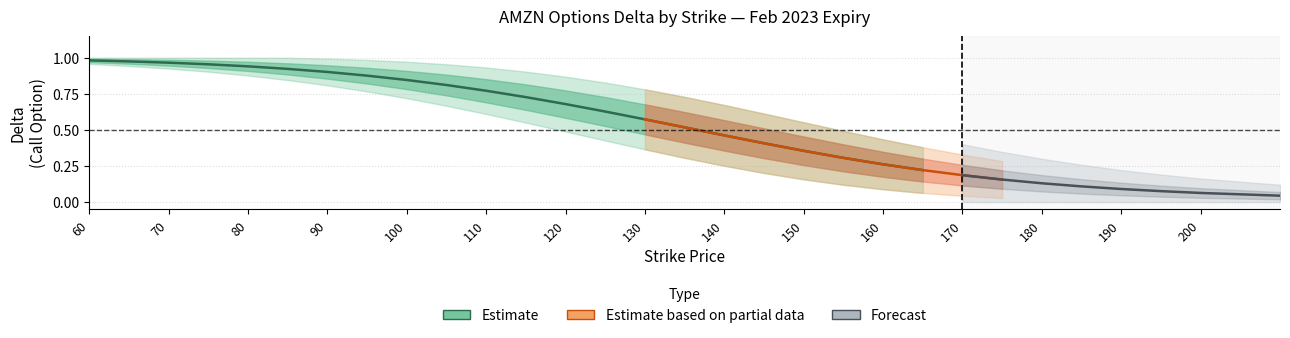

Is it true that delta equals 0.9 at 90?

True